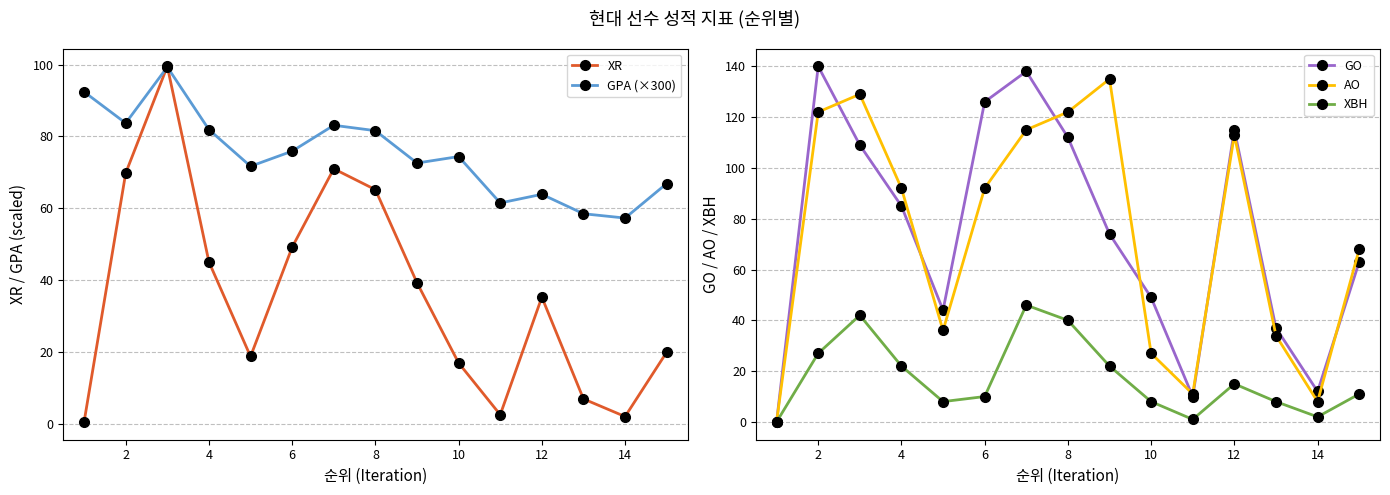

The value of GPA (×300) at 14 is 57.3. True or false?

True